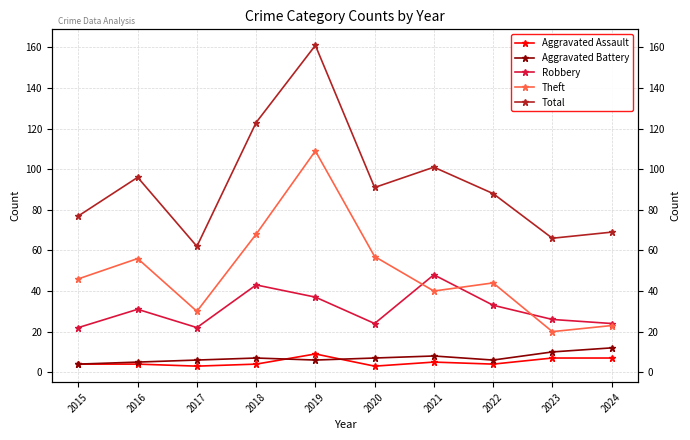

True or false: Aggravated Assault and Robbery cross at least once.

False